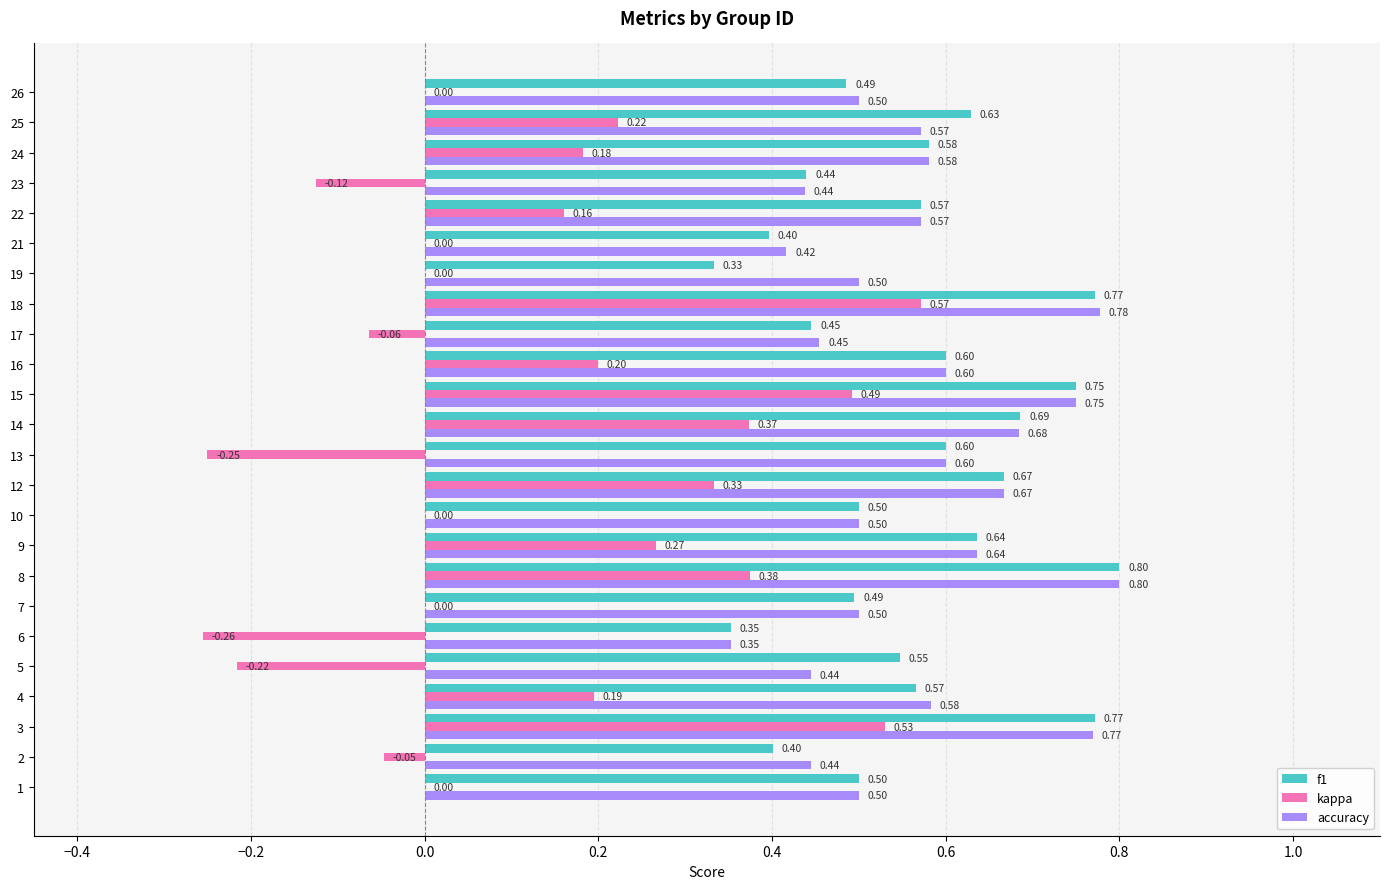

At which category is the sum across all series the highest?

18